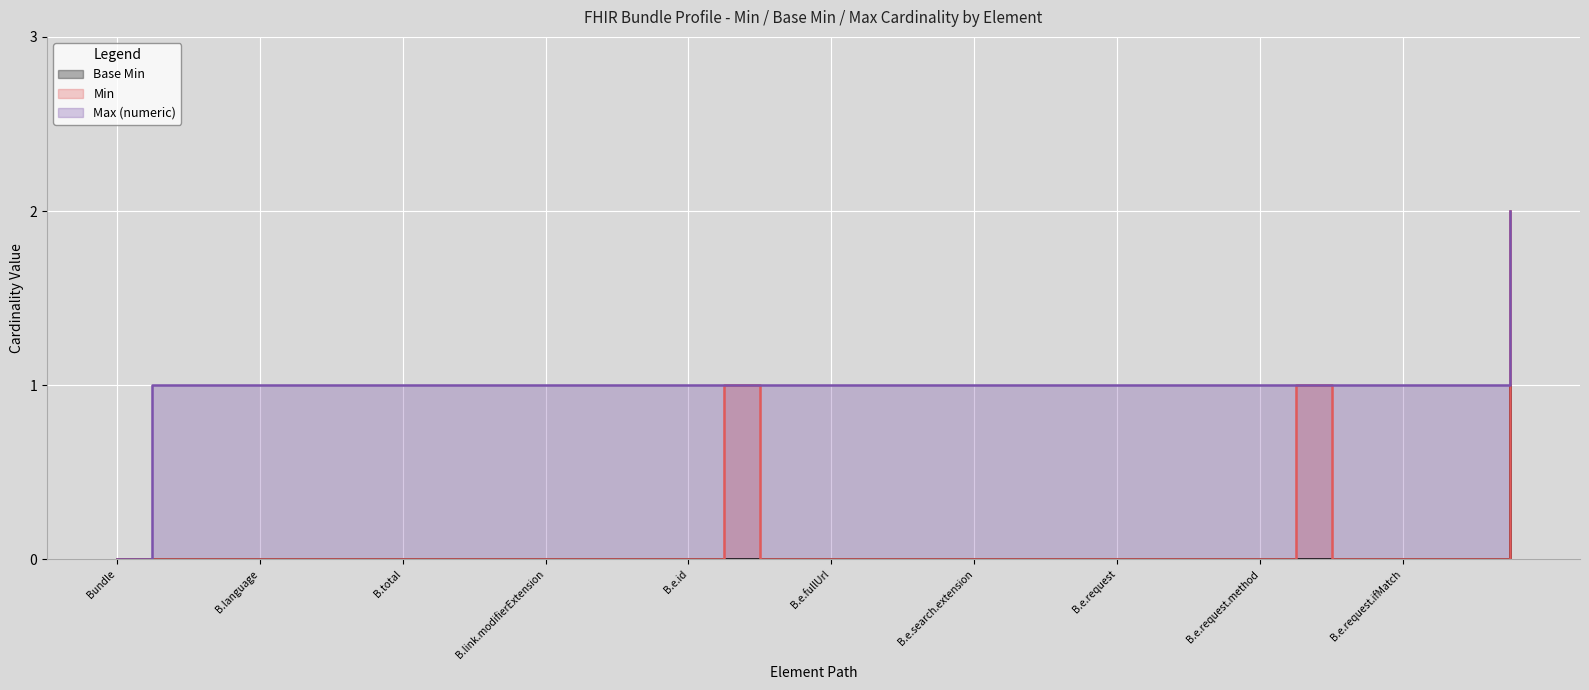

True or false: Max (numeric) has a value of 1 at Bundle.link.relation.

False